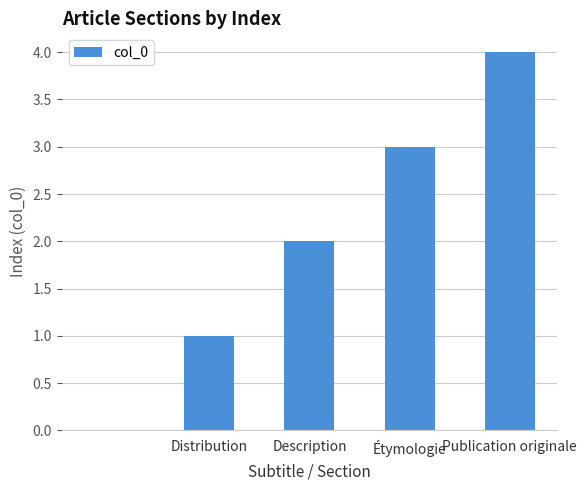

What is the maximum value shown in the chart?

4